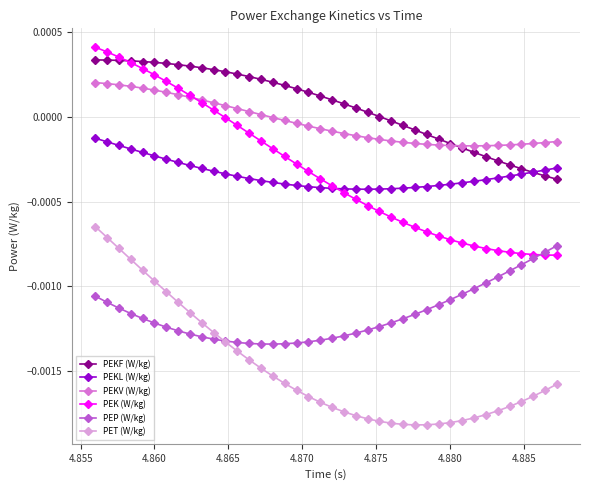

True or false: PEK (W/kg) and PET (W/kg) cross at least once.

False